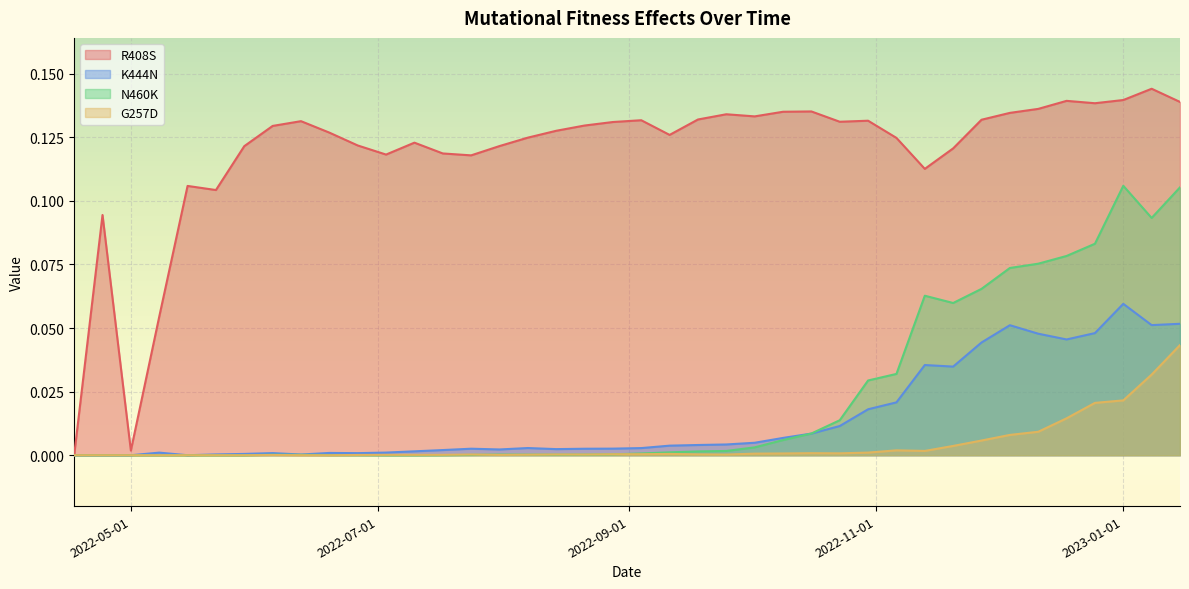

True or false: N460K and R408S cross at least once.

False